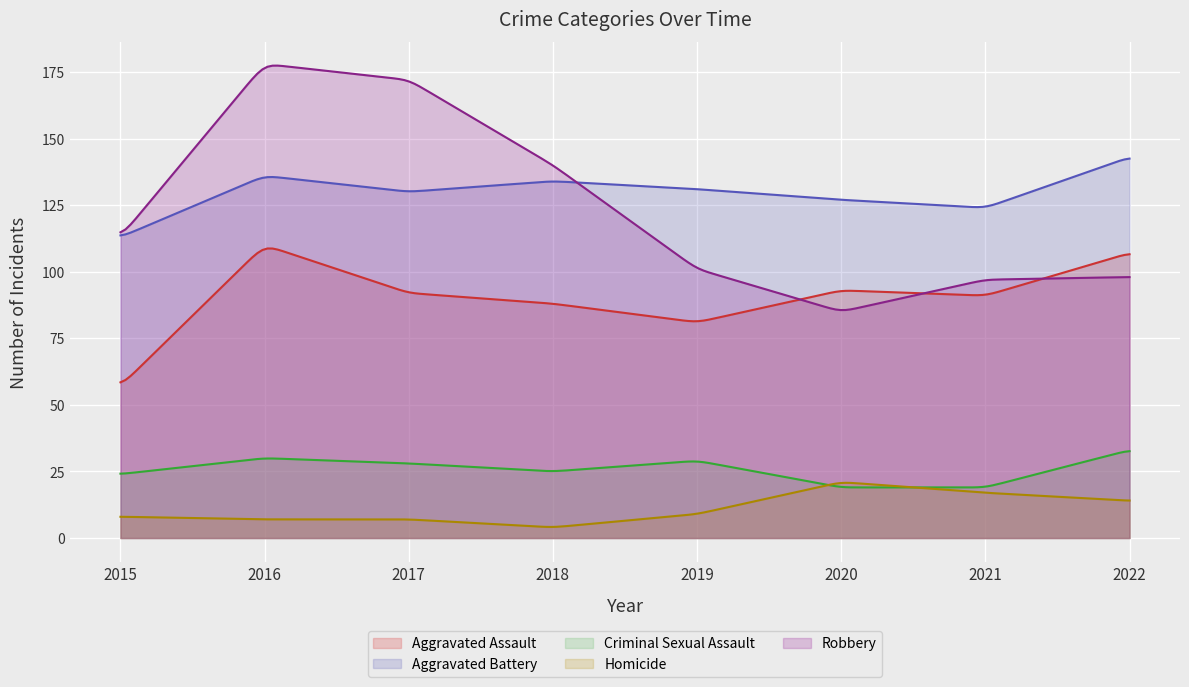

What is the total value across all series at 2015?

319.0